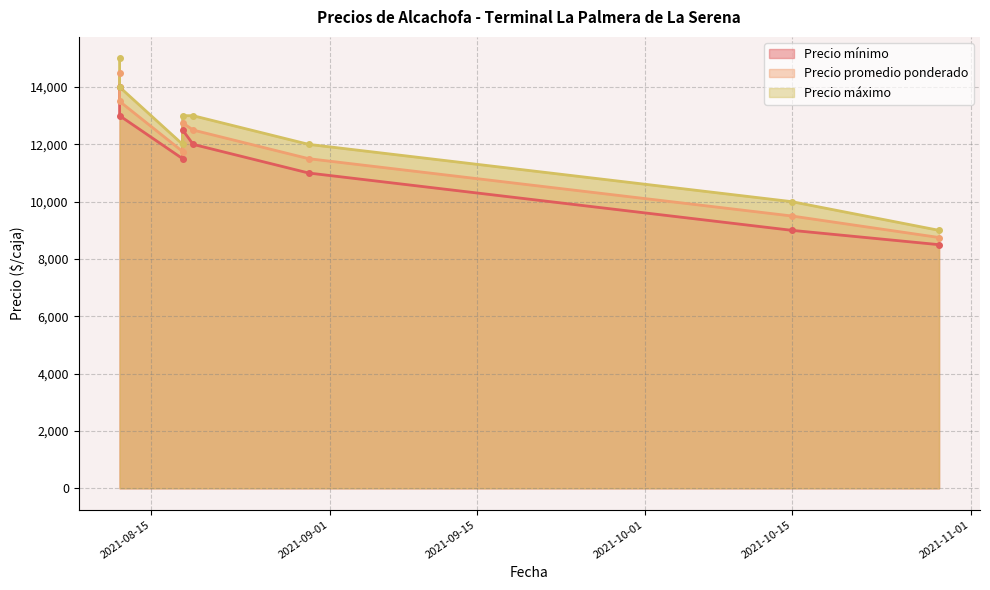

True or false: Precio promedio ponderado has a value of 7861 at 2021-11-01.

False